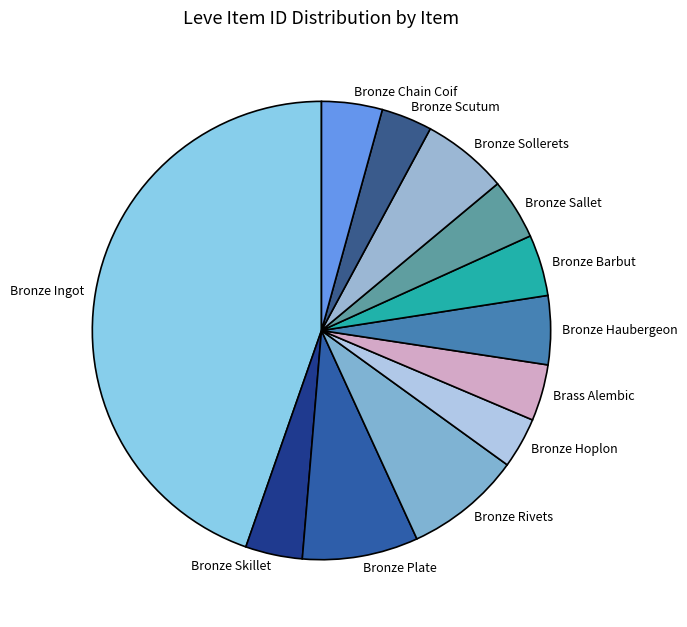

How many segments does this pie chart have?

12